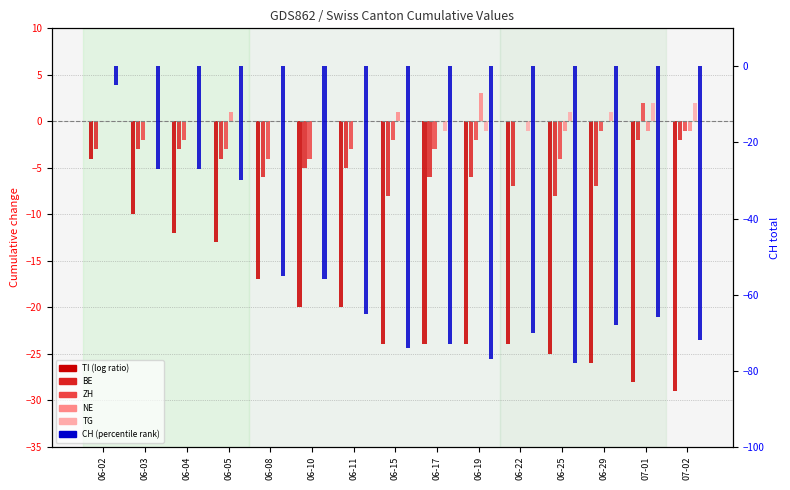

What is the total value across all series at 06-29?

-101